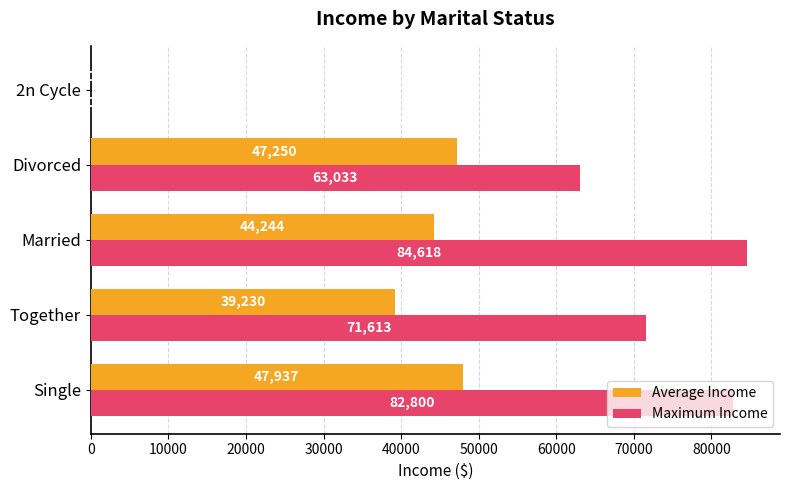

True or false: Maximum Income has a value of 15535.1 at Together.

False